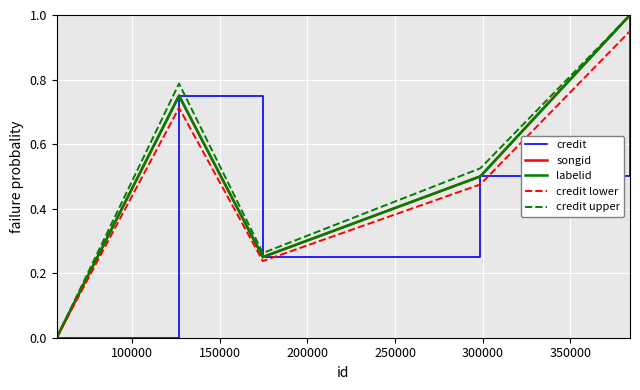

Does the chart display data point markers on the line(s)?

No